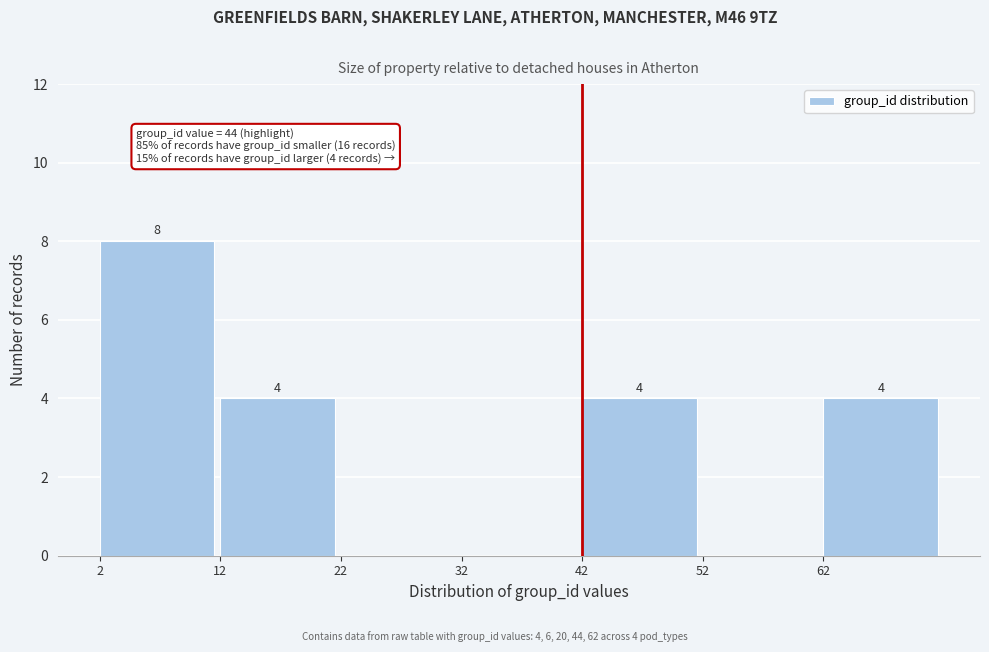

Which range on the x-axis has the tallest bar?

2 to 12